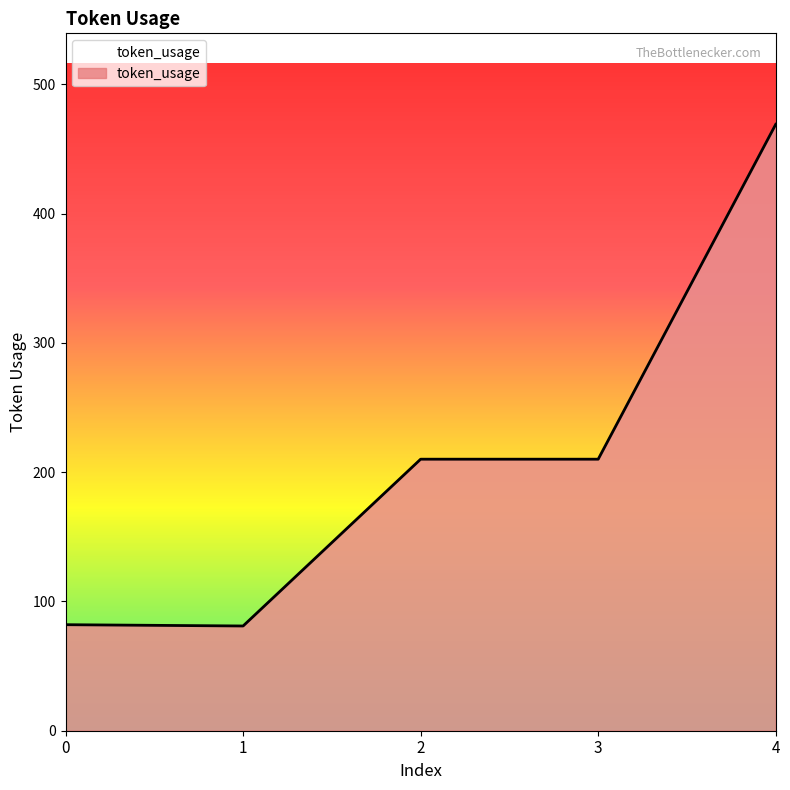

What is the difference between the maximum and minimum values?

388